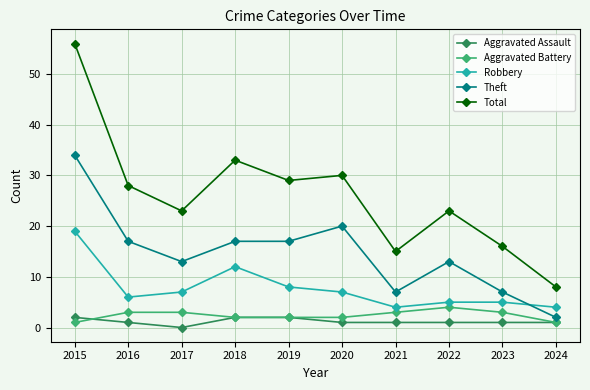

What are all the series names shown in the legend?

Aggravated Assault, Aggravated Battery, Robbery, Theft, Total